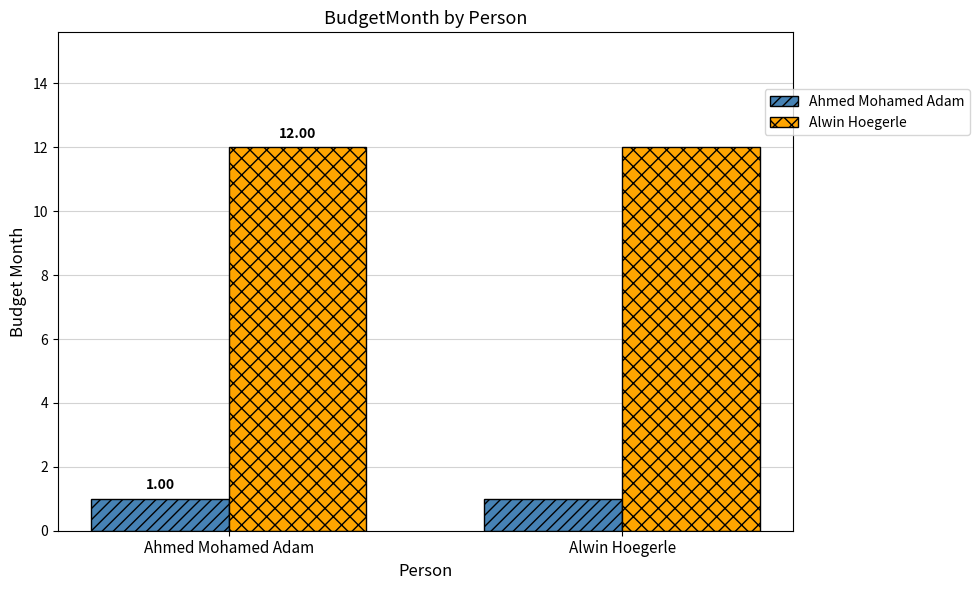

Is the value of Ahmed Mohamed Adam at Ahmed Mohamed Adam greater than the value of Alwin Hoegerle at Ahmed Mohamed Adam?

No